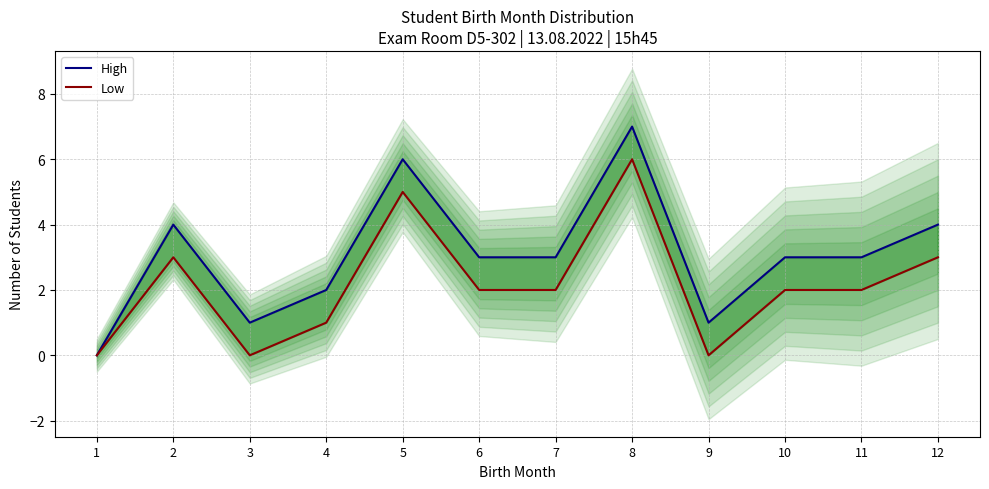

What is the spread (max minus min) of values at 10?

1